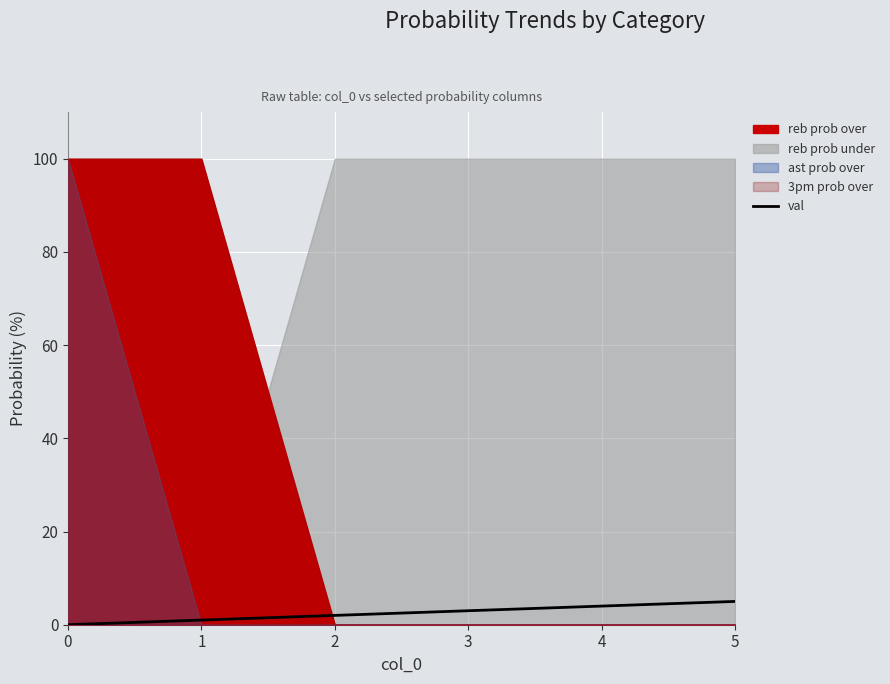

Reading left to right, transcribe all the data shown in this chart.

0=0	1=1	2=2	3=3	4=4	5=5